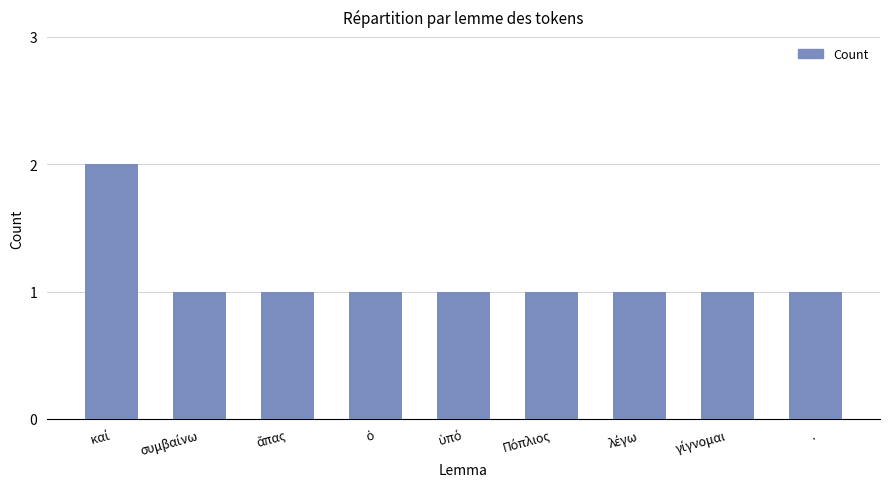

What is the value of the 7th bar from the left?

1